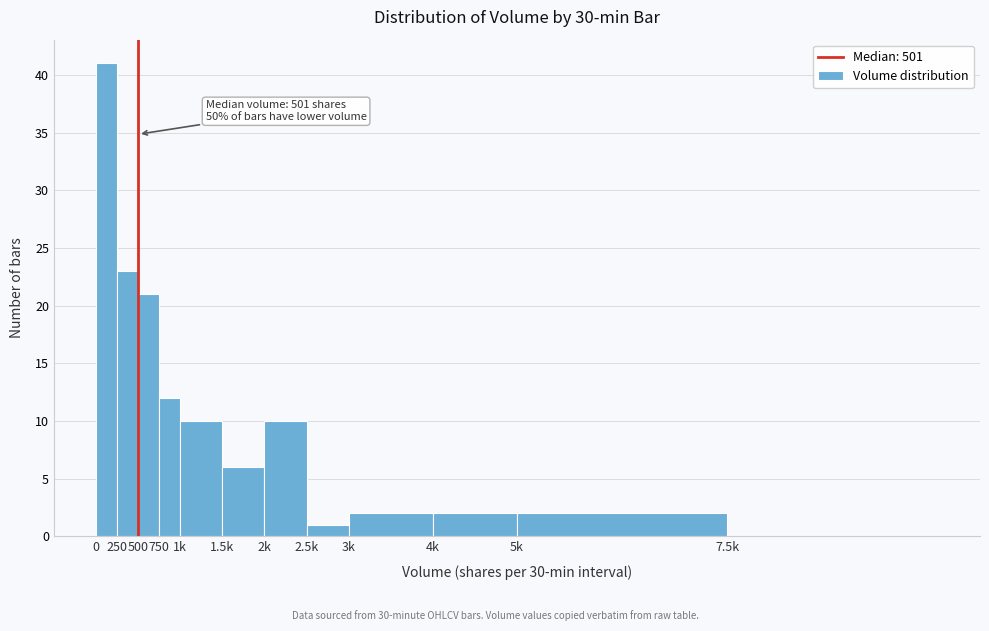

Reading left to right, transcribe all the data shown in this chart.

0=41	250=23	500=21	750=12	1k=10	1.5k=6	2k=10	2.5k=1	3k=2	4k=2	5k=2	7.5k=0